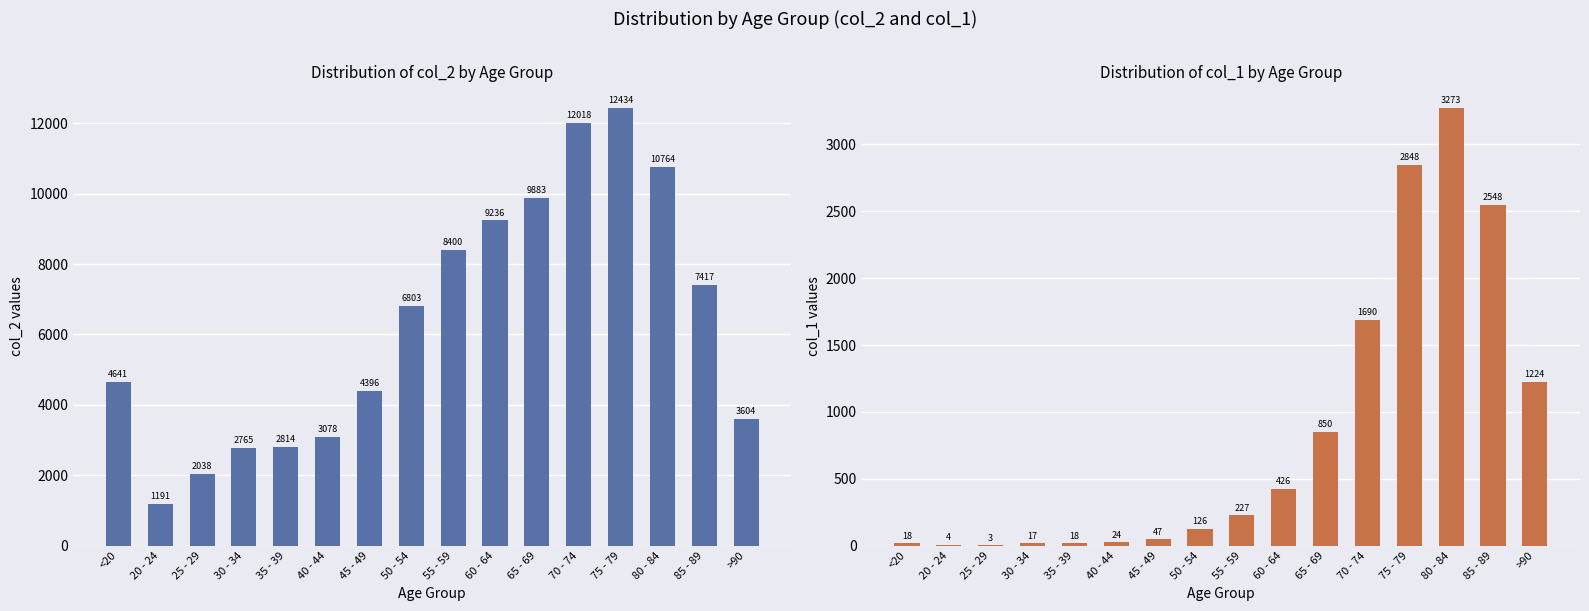

Are the bars horizontal?

No